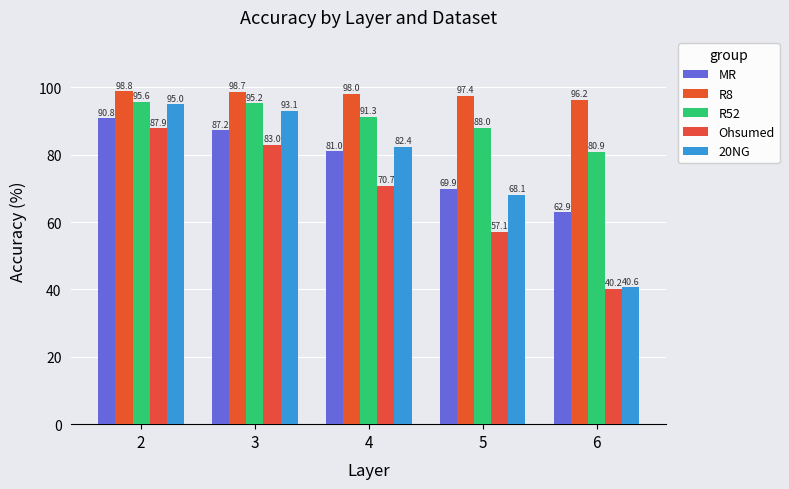

What is the maximum value for R8?

98.8